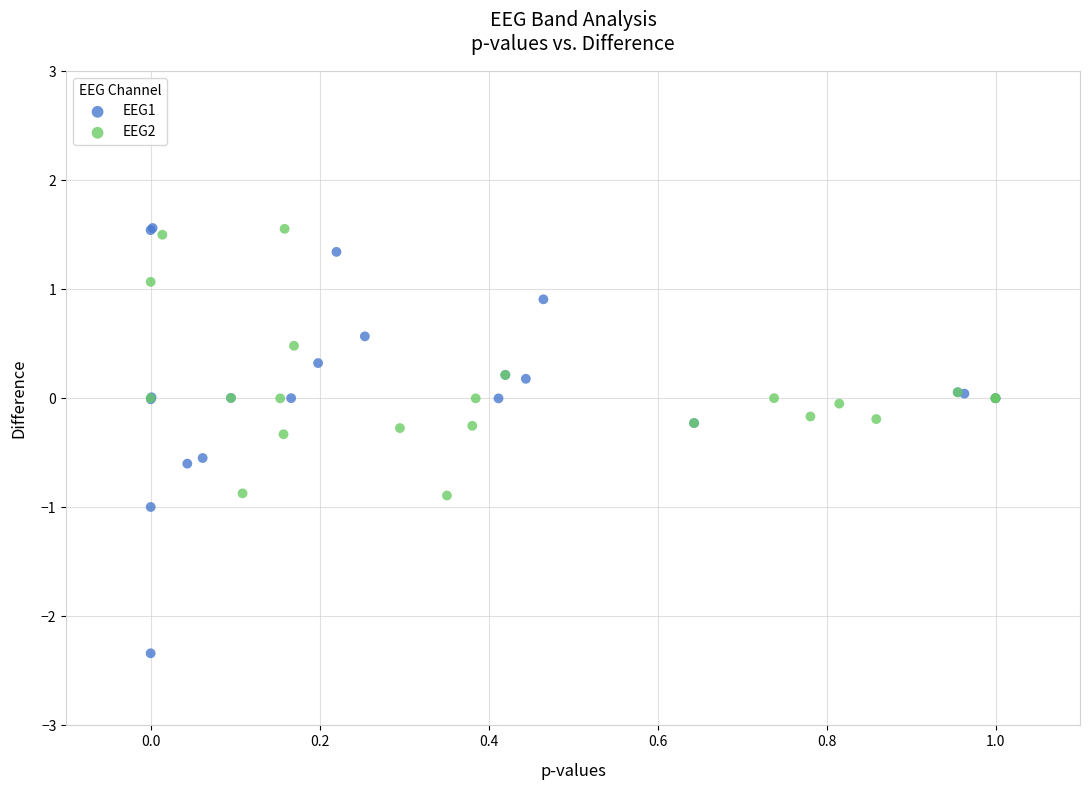

Which series has the largest Y range (max minus min)?

EEG1